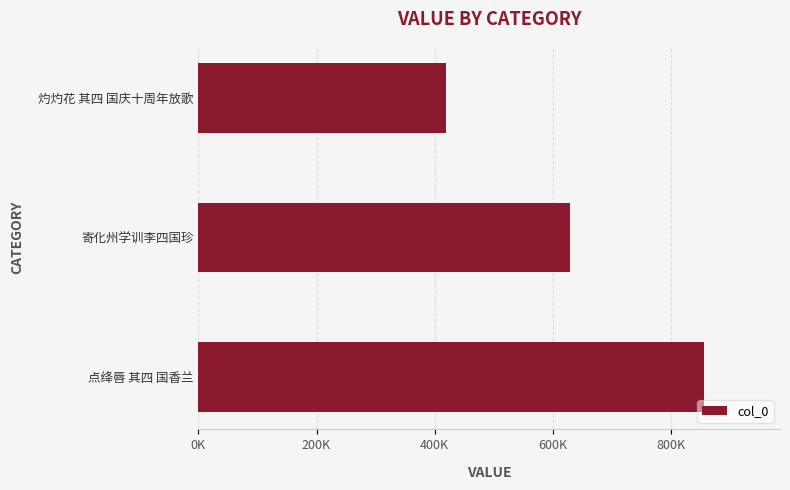

Does the chart contain any negative values?

No